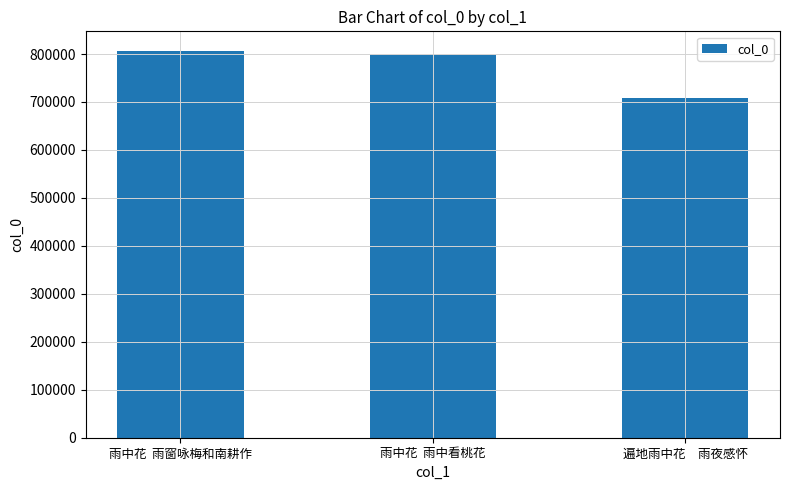

Does the chart contain any negative values?

No